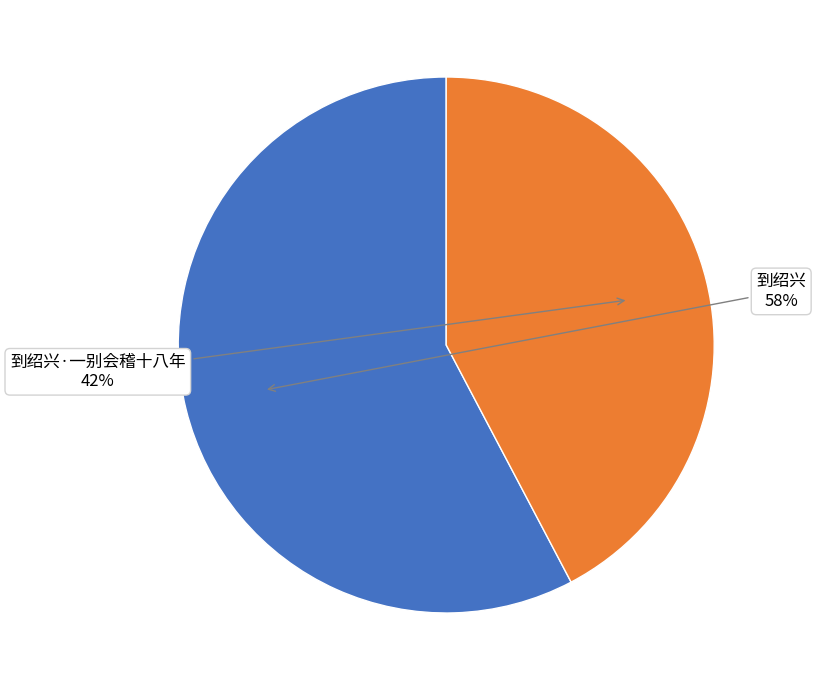

Approximately how many times larger is the value at 到绍兴·一别会稽十八年 compared to 到绍兴?

0.7